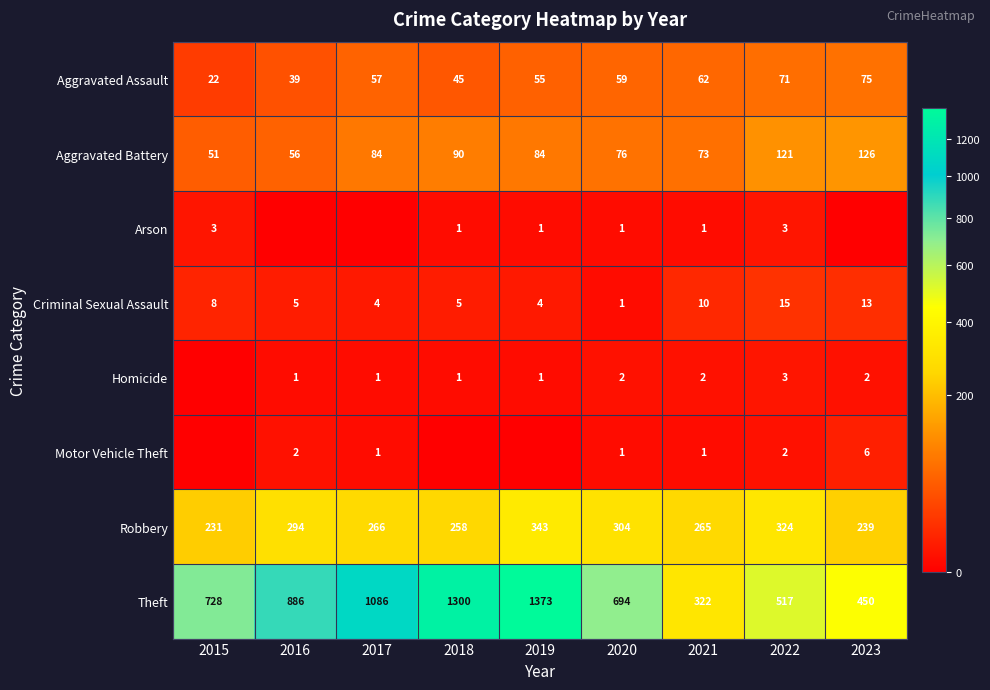

What is the greatest value displayed?

1373